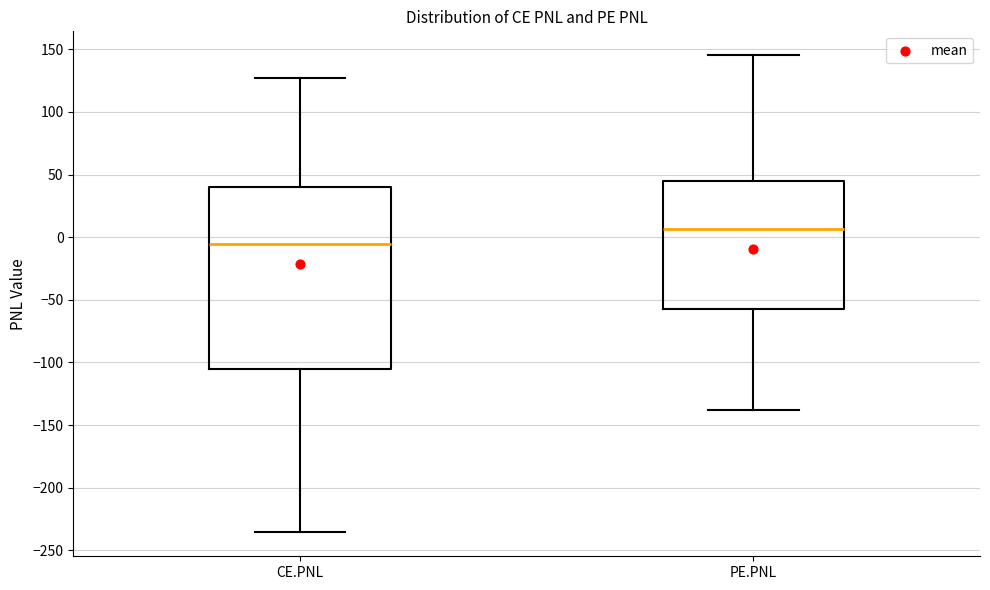

Reading left to right, read every box against the y-axis: the position of its median line, the range the box covers, and the ends of its whiskers. The values are not printed on the chart, so give them approximately, as read against the axis.

CE.PNL: median -5, box -105 to 40, whiskers -235 to 125
PE.PNL: median 5, box -55 to 45, whiskers -140 to 145